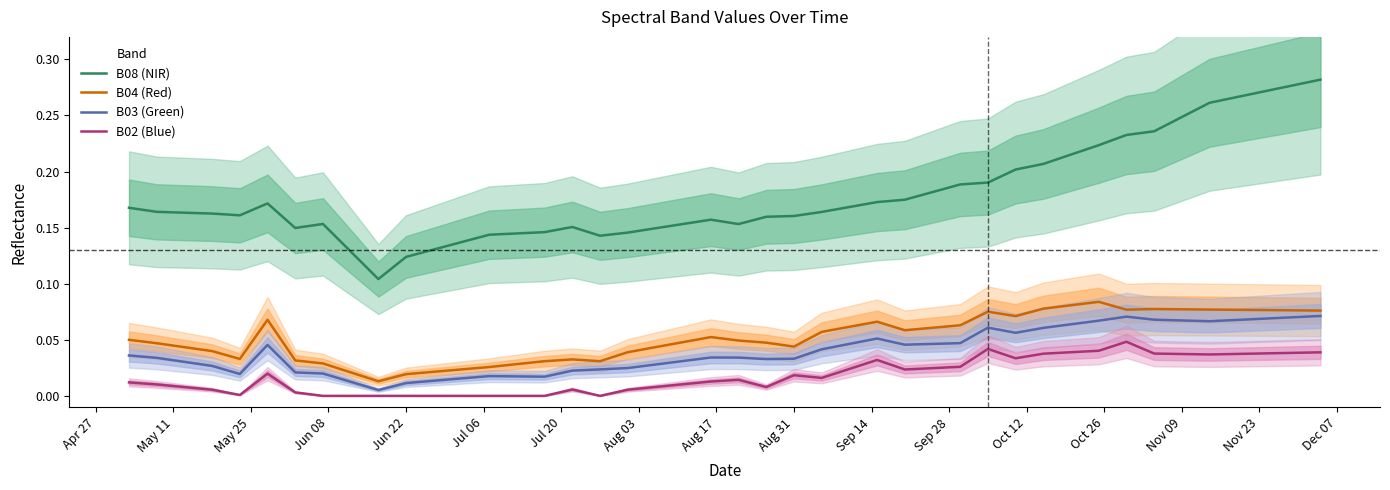

True or false: B02 (Blue) and B04 (Red) intersect in this chart.

False